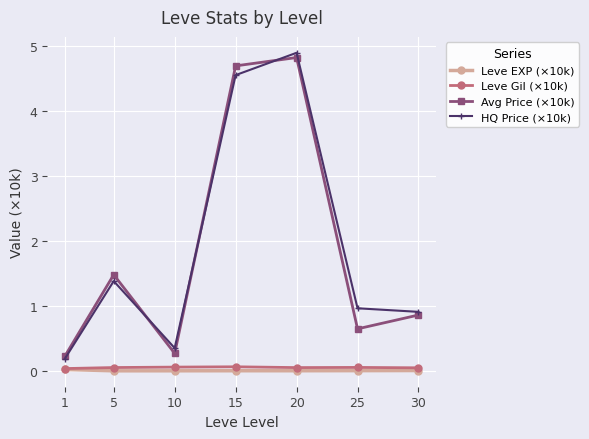

Rank the series at 5 from lowest to highest value.

Leve EXP (×10k), Leve Gil (×10k), HQ Price (×10k), Avg Price (×10k)